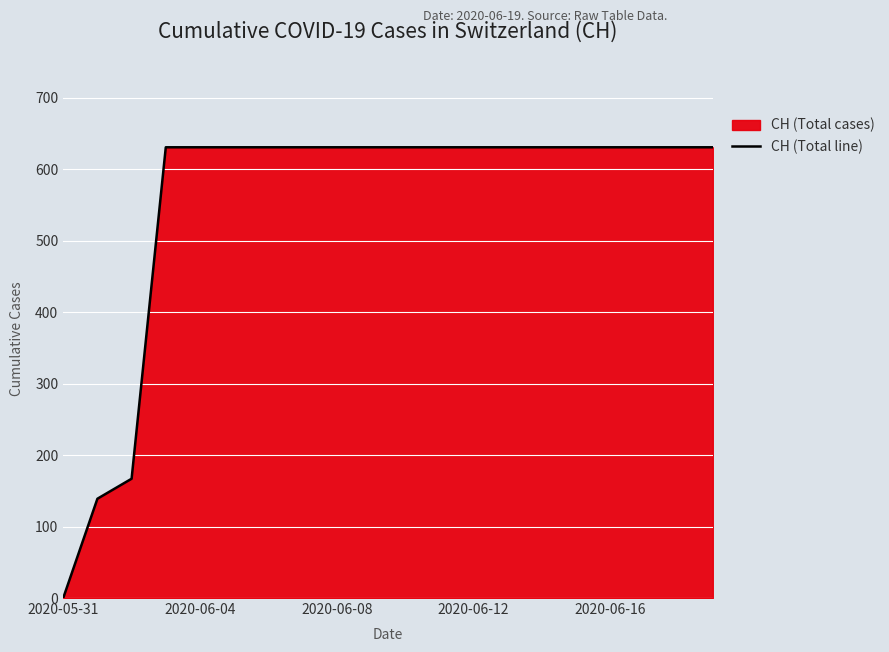

What is the difference between the maximum and minimum values?

631